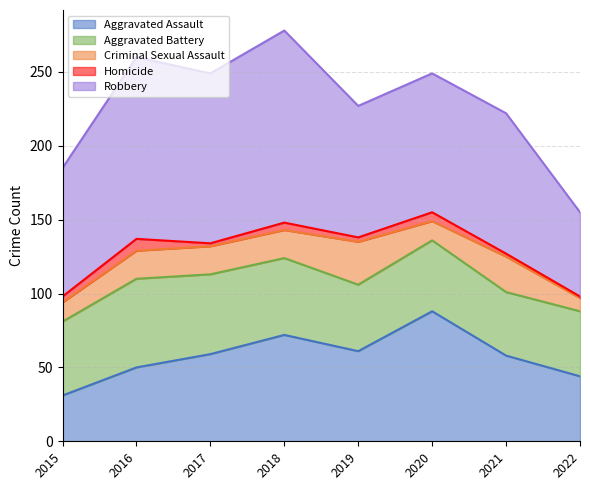

What is the difference between the maximum and minimum values in the Criminal Sexual Assault series?

20